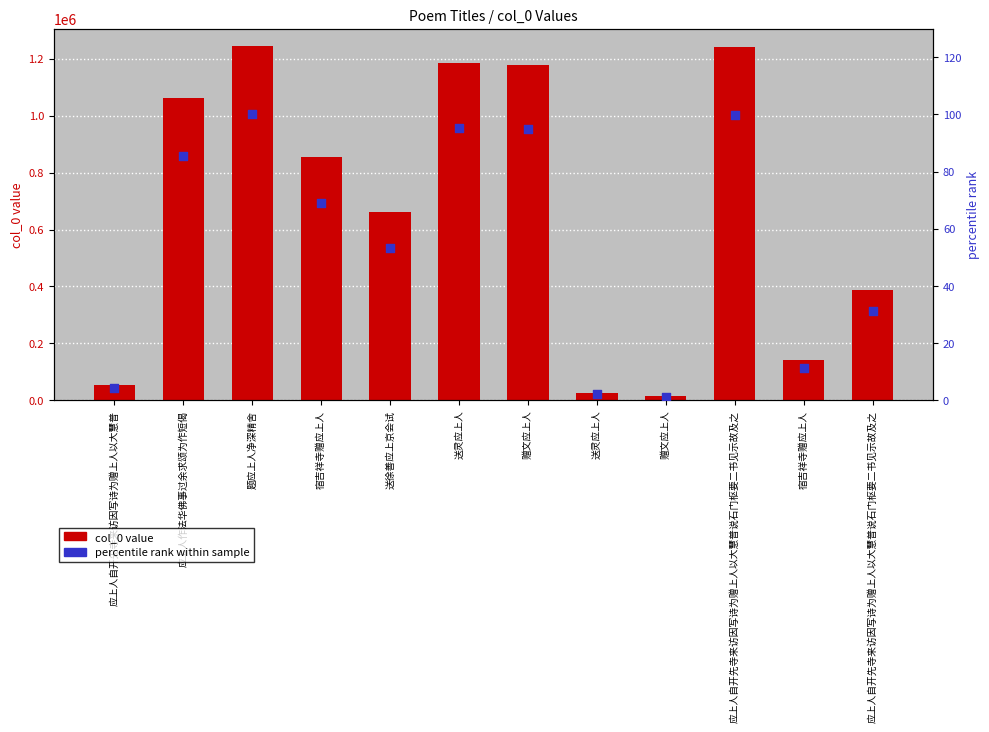

Which series has the largest total across all categories?

col_0 value